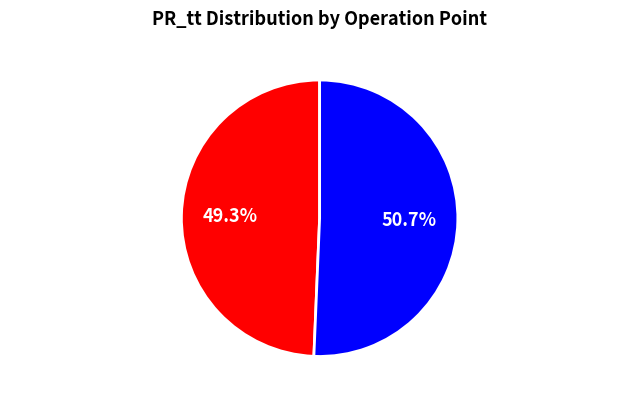

Is the sum of Operation Point 2 and Operation Point 1 greater than half?

Yes